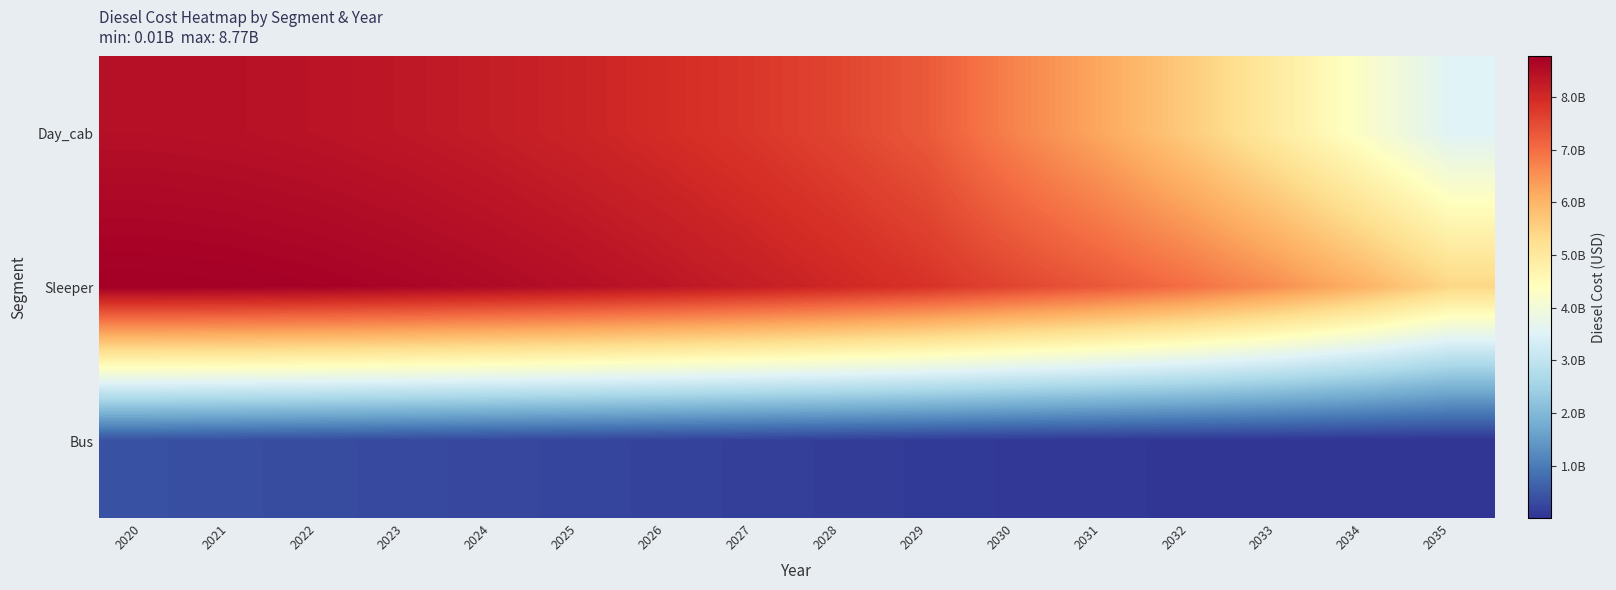

Reading left to right, transcribe all the data shown in this chart.

Day_cab: 2020=8456774282.0	2021=8432655612.2	2022=8384418272.5	2023=8312062263.0	2024=8215587583.6	2025=8094193920.8	2026=7948243993.7	2027=7776051483.2	2028=7570134017.1	2029=7278340566.5	2030=6705818220.8	2031=6198147221.1	2032=5608903075.8	2033=4944181778.3	2034=4239388379.6	2035=3527335574.5
Sleeper: 2020=8765655012.6	2021=8745117462.2	2022=8704042361.4	2023=8642429710.3	2024=8560279508.9	2025=8457591757.0	2026=8334366454.8	2027=8190603602.2	2028=8026303199.2	2029=7839783963.7	2030=7561463158.2	2031=7294185303.6	2032=6969897492.1	2033=6555508922.6	2034=6034035847.7	2035=5405935497.1
Bus: 2020=393414715.3	2021=362509715.5	2022=330720395.1	2023=298396878.0	2024=265715752.0	2025=232887033.3	2026=200056788.6	2027=167225017.8	2028=134393247.0	2029=101561476.3	2030=68729705.5	2031=50000000.0	2032=35000000.0	2033=24000000.0	2034=15000000.0	2035=8000000.0